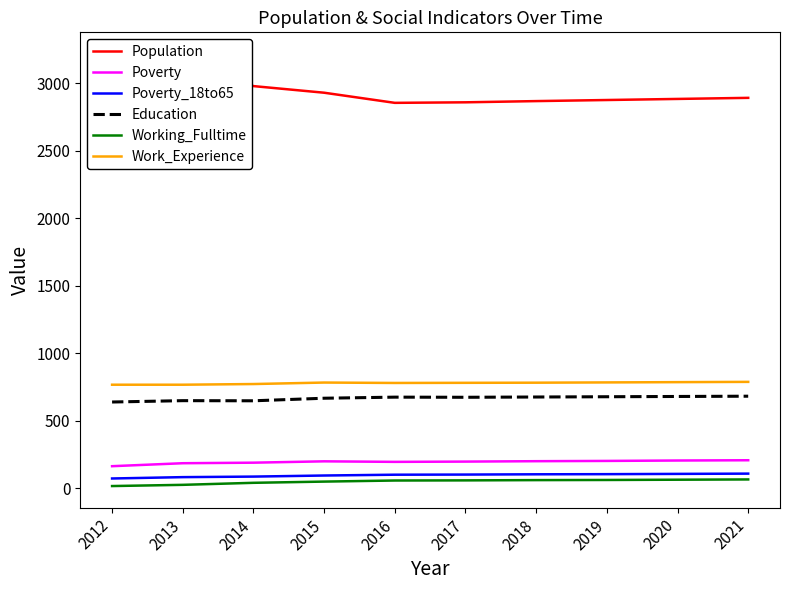

Is the value of Poverty_18to65 at 2018 greater than the value of Work_Experience at 2016?

No